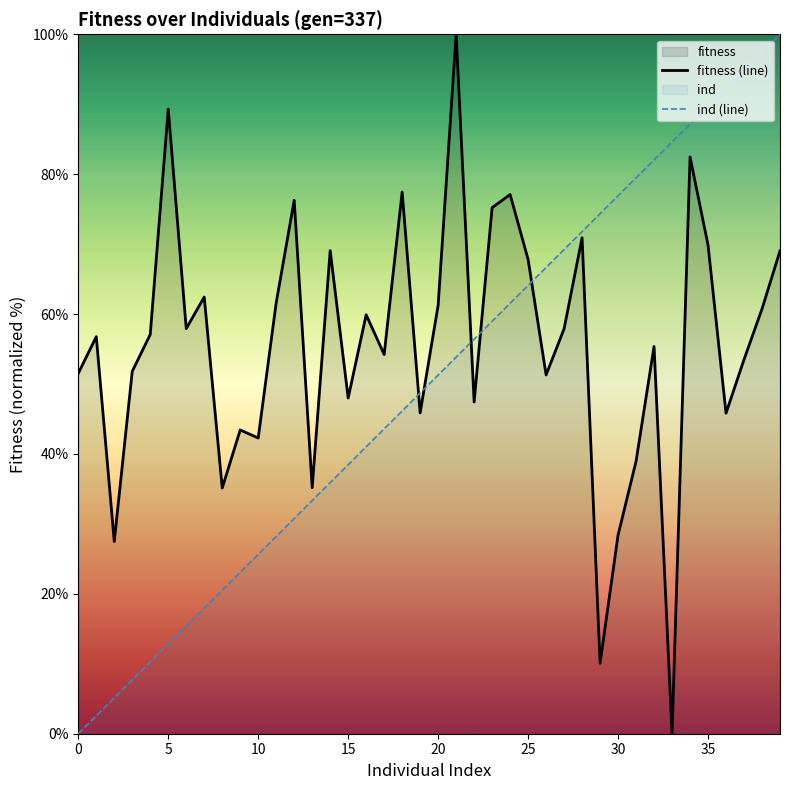

How many categories are shown in the chart?

40